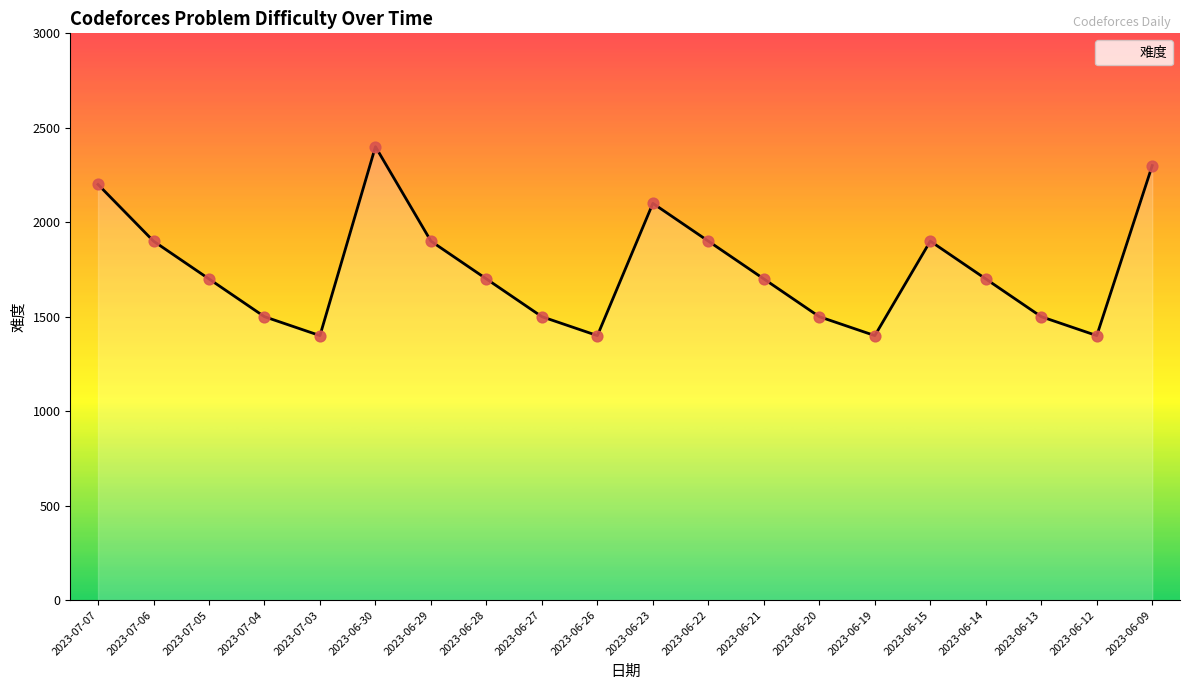

What is the change in value from 2023-07-07 to 2023-07-03?

-800